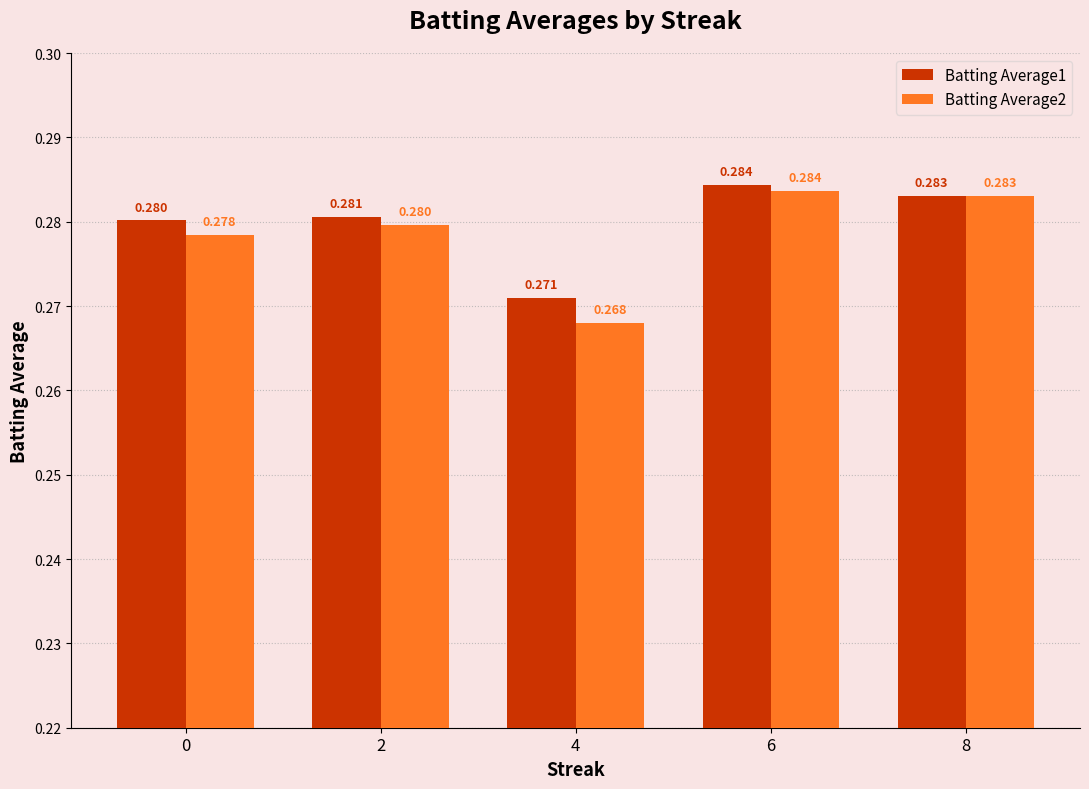

Are the bars horizontal?

No